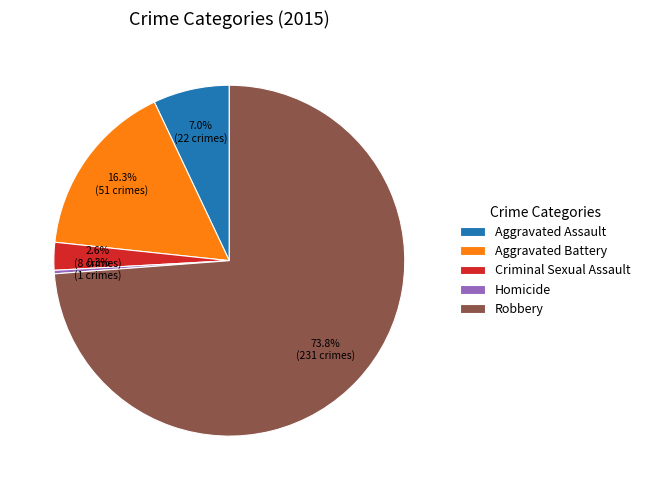

To the nearest percent, what percentage of the pie is Criminal Sexual Assault?

3%